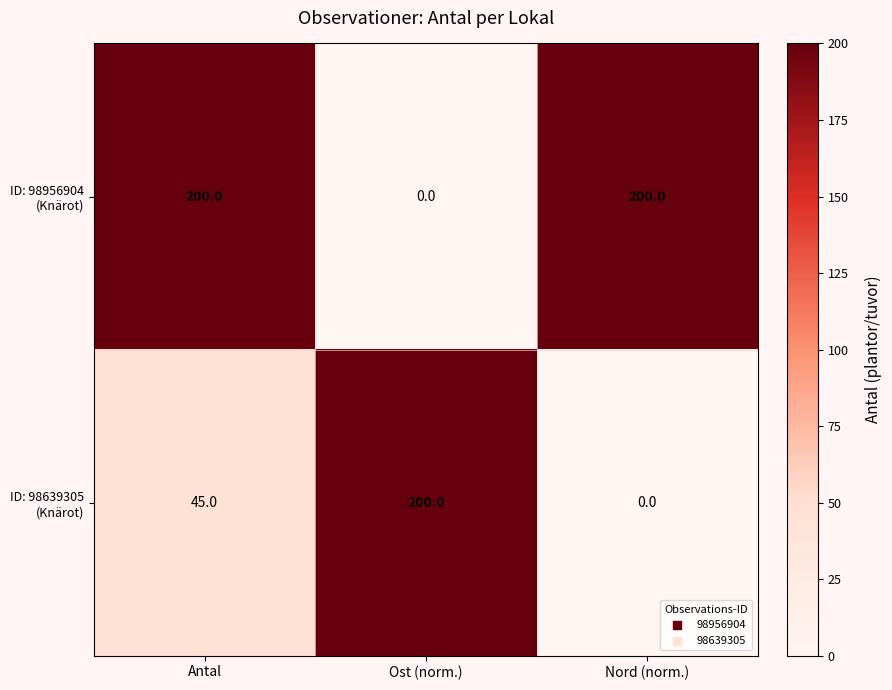

How many distinct data groups are displayed?

2